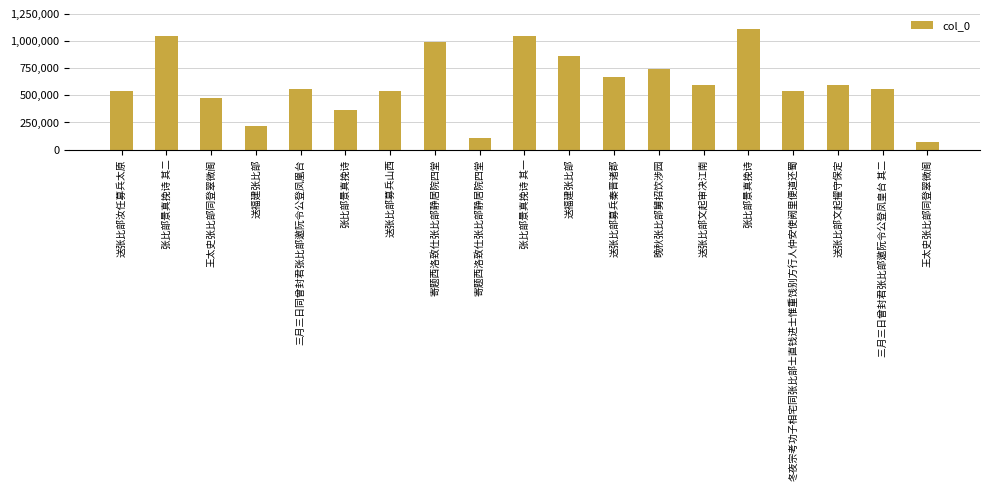

How many distinct data groups are displayed?

1